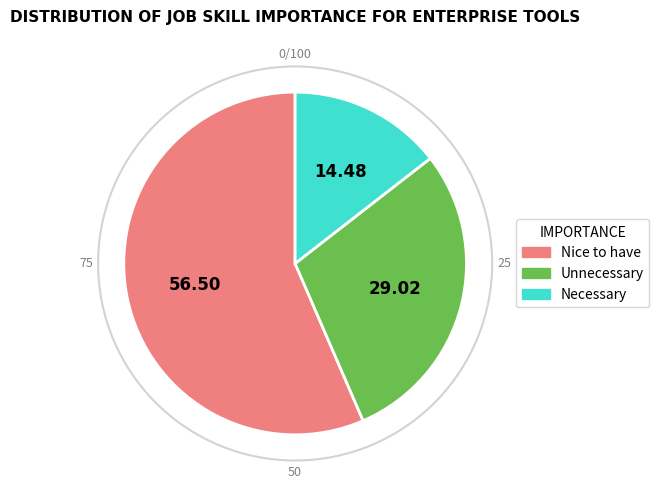

Combined, do Nice to have and Unnecessary account for over 50%?

Yes